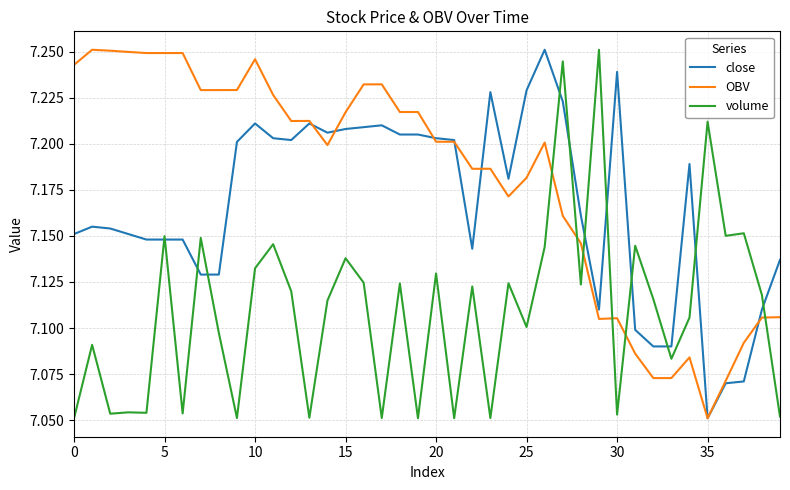

Which series has the largest total across all categories?

OBV